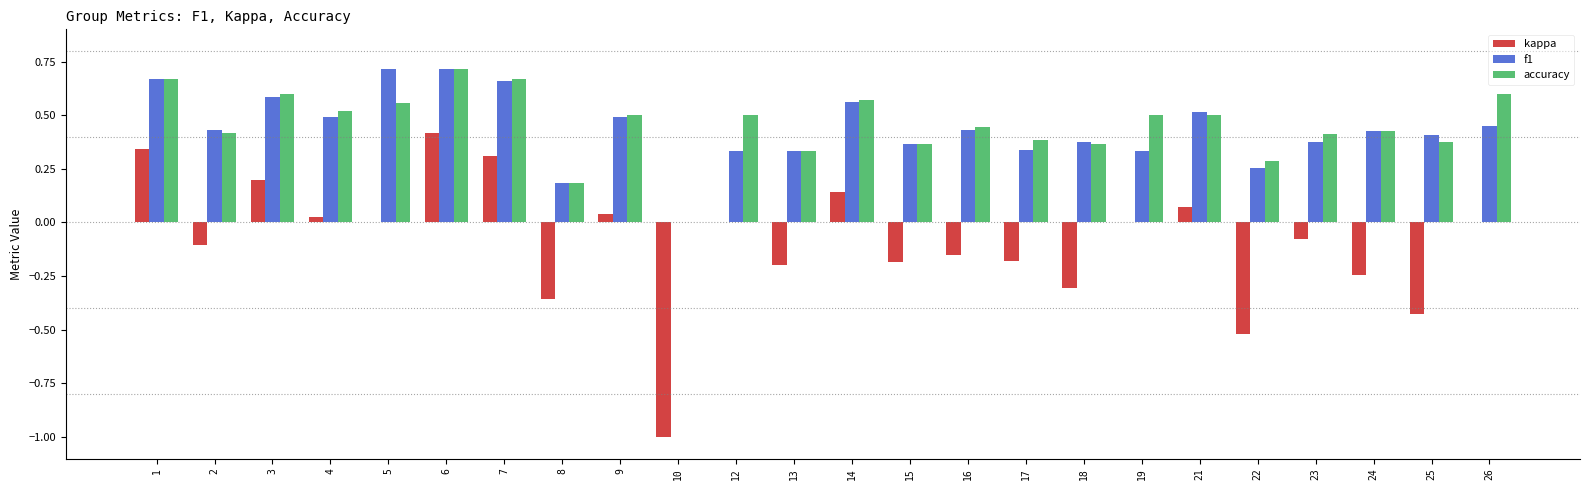

Which category has the highest value in the accuracy series?

6